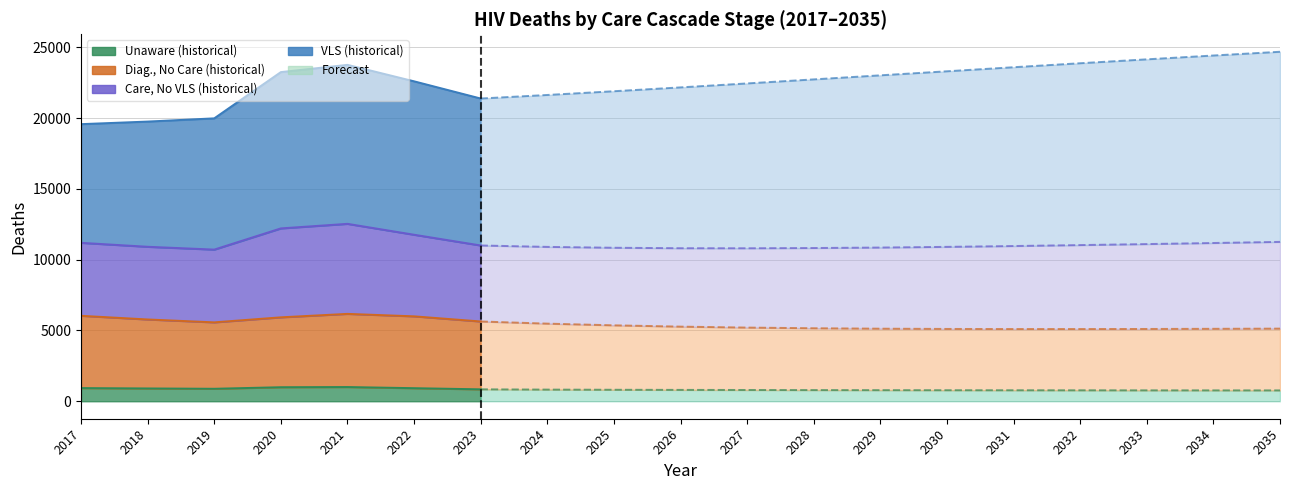

True or false: deathsCareNoVLS and deathsUnaware intersect in this chart.

False